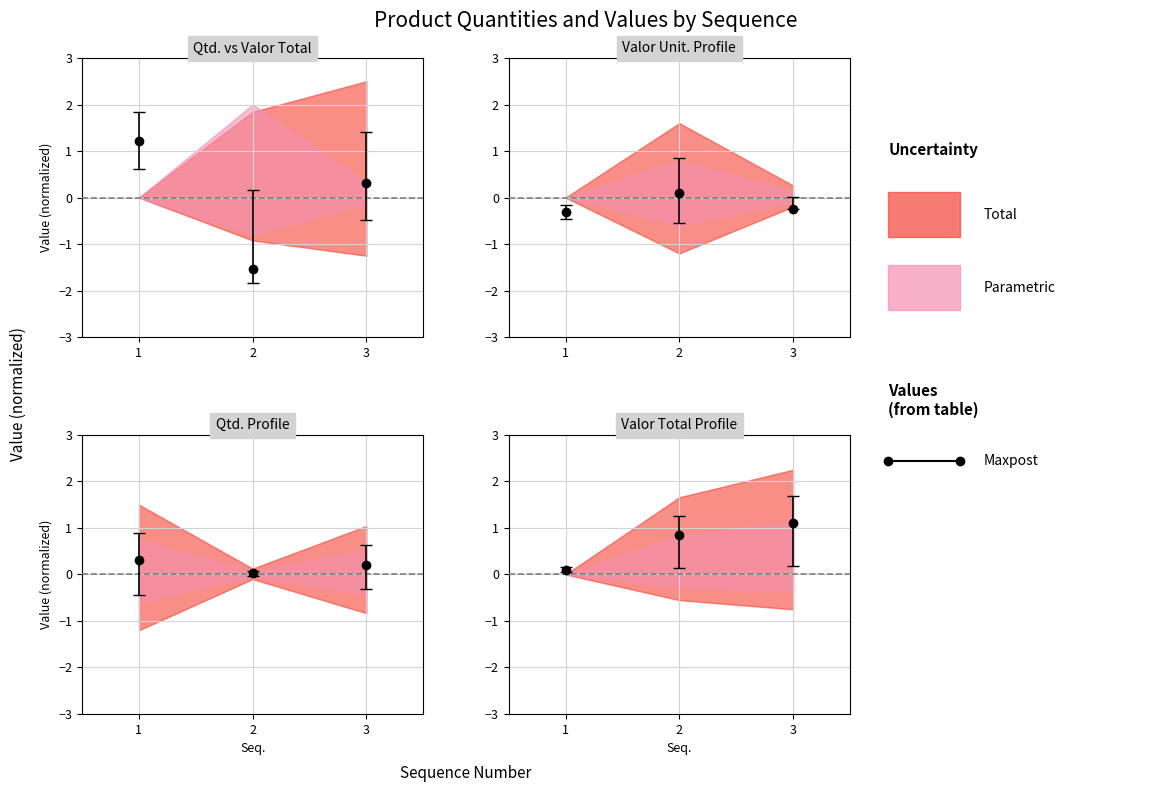

Between 1 and 3, which is larger?

1